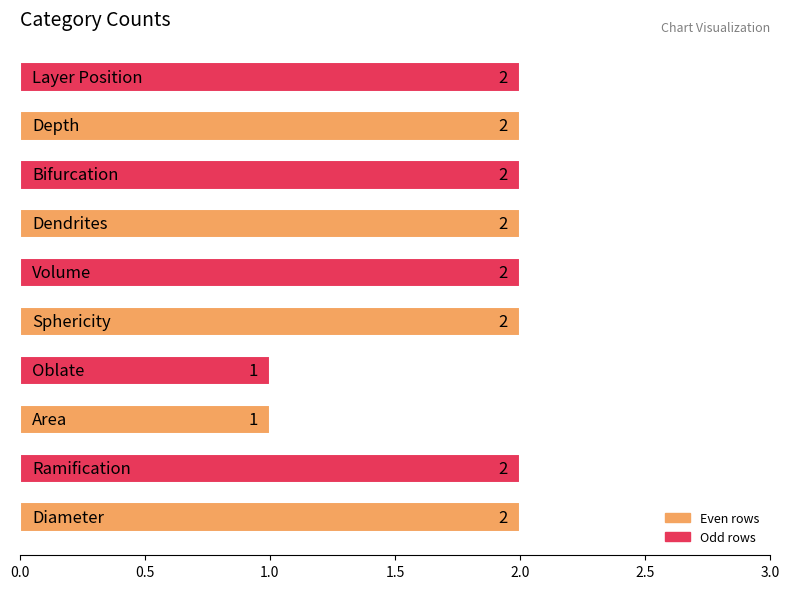

How many values are between 2 and 3?

8